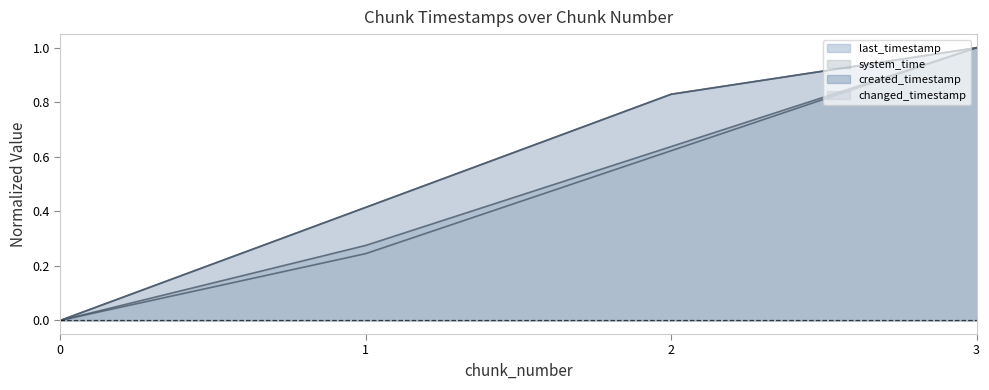

Reading left to right, list all the values displayed in this chart.

last_timestamp: 0.0	0.4	0.8	1.0
system_time: 0.0	0.2	0.6	1.0
created_timestamp: 0.0	0.3	0.6	1.0
changed_timestamp: 0.0	0.4	0.8	1.0